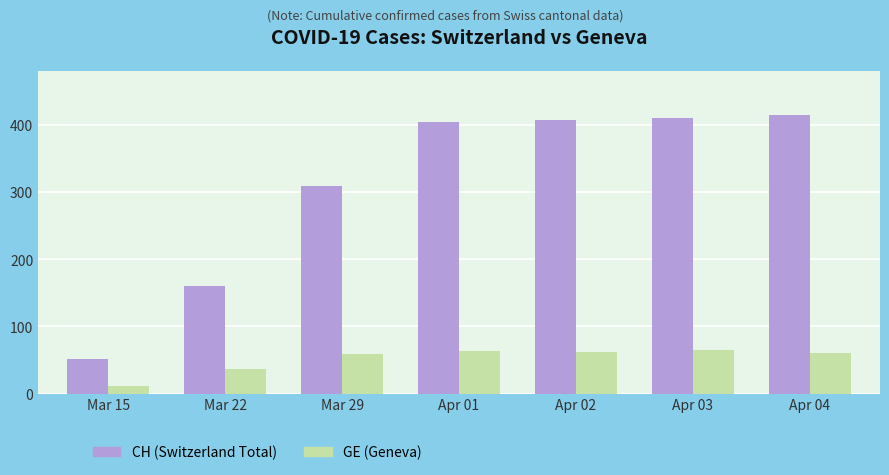

The value of CH (Switzerland Total) at Mar 29 is 309. True or false?

True